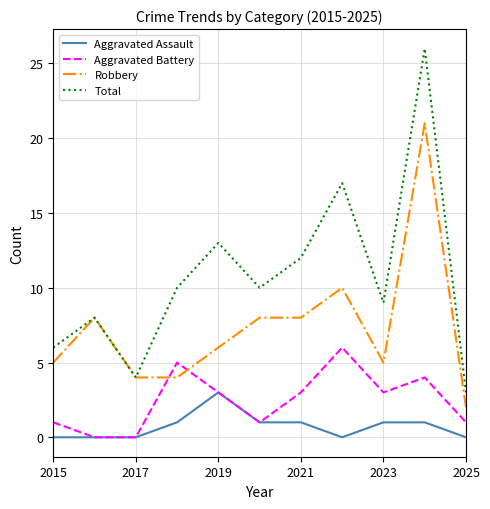

Rank the series by their average value, from highest to lowest.

Total, Robbery, Aggravated Battery, Aggravated Assault